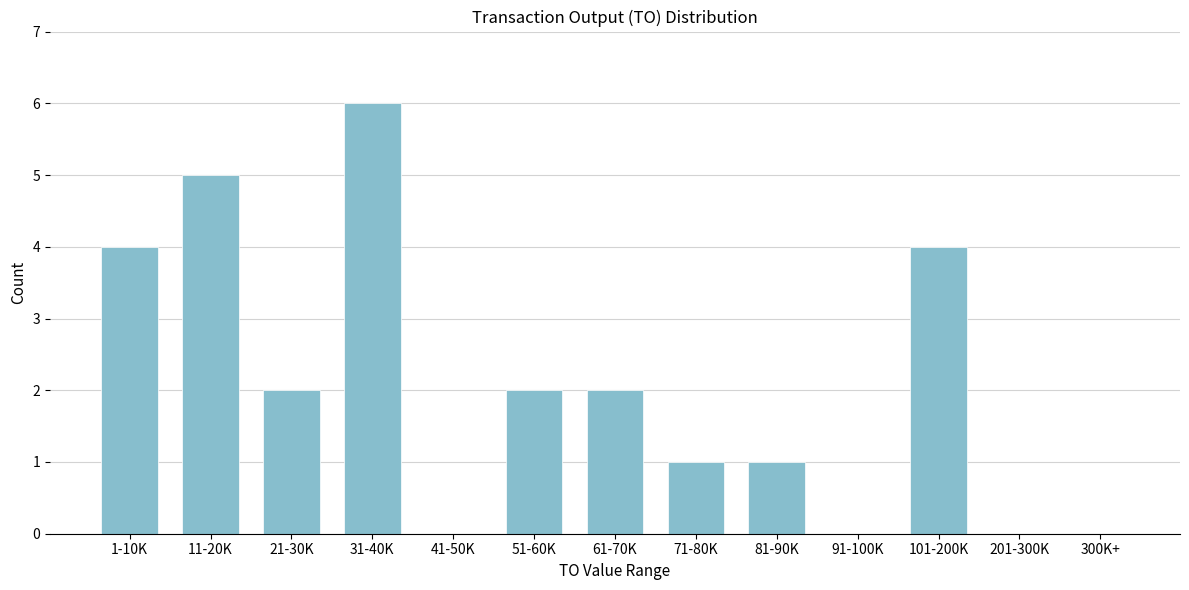

Reading left to right, extract all data points from this chart.

1-10K=4	11-20K=5	21-30K=2	31-40K=6	41-50K=0	51-60K=2	61-70K=2	71-80K=1	81-90K=1	91-100K=0	101-200K=4	201-300K=0	300K+=0